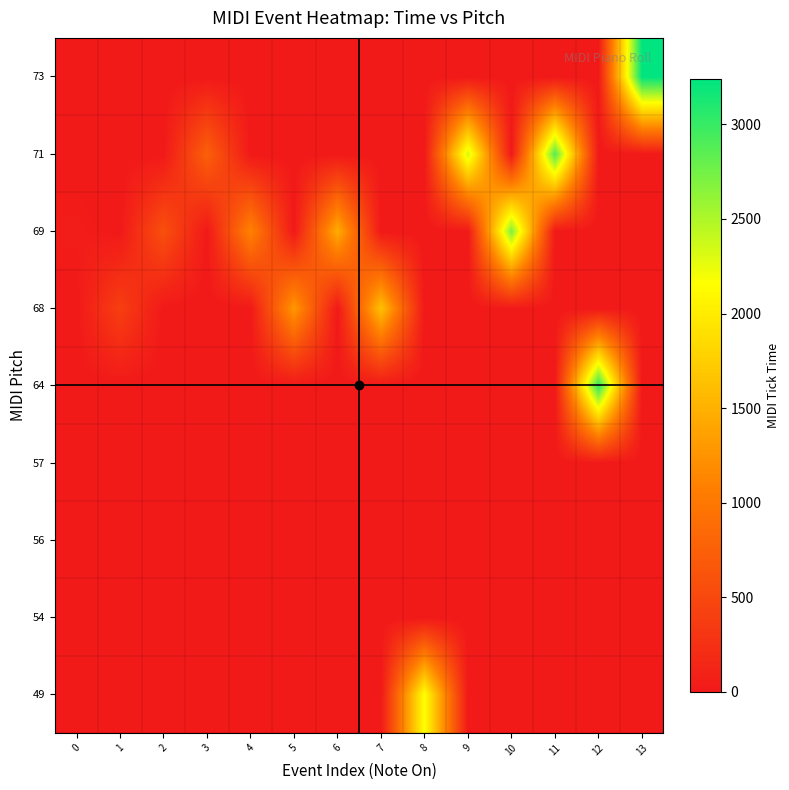

At which category is the sum across all series the highest?

13